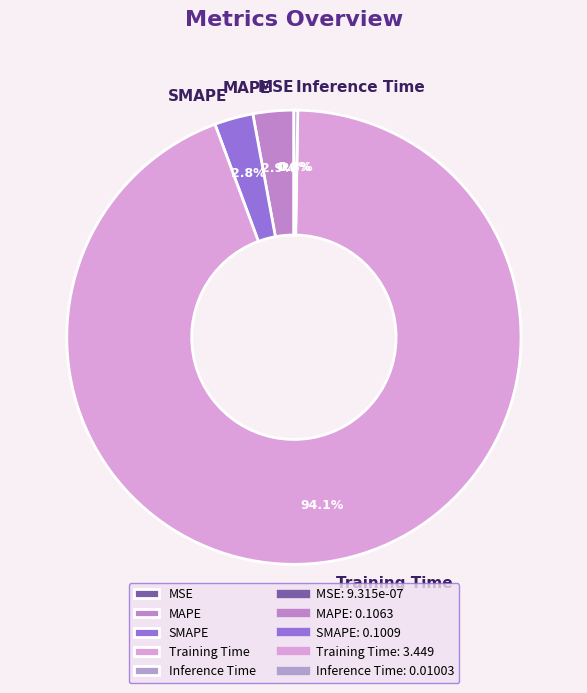

To the nearest percent, what portion does MAPE represent?

3%